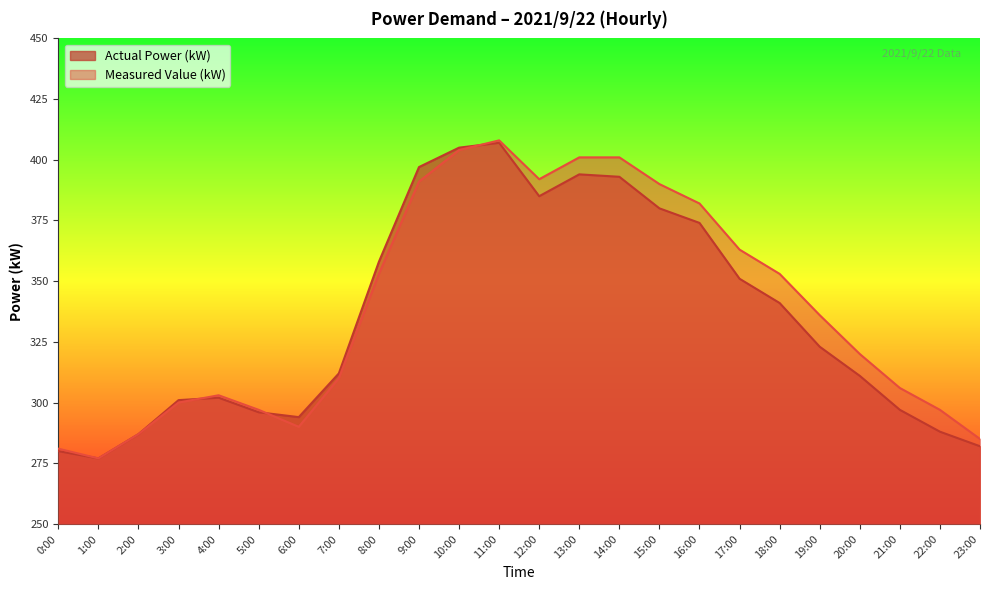

List the series in order of their overall mean, lowest first.

Actual Power (kW), Measured Value (kW)